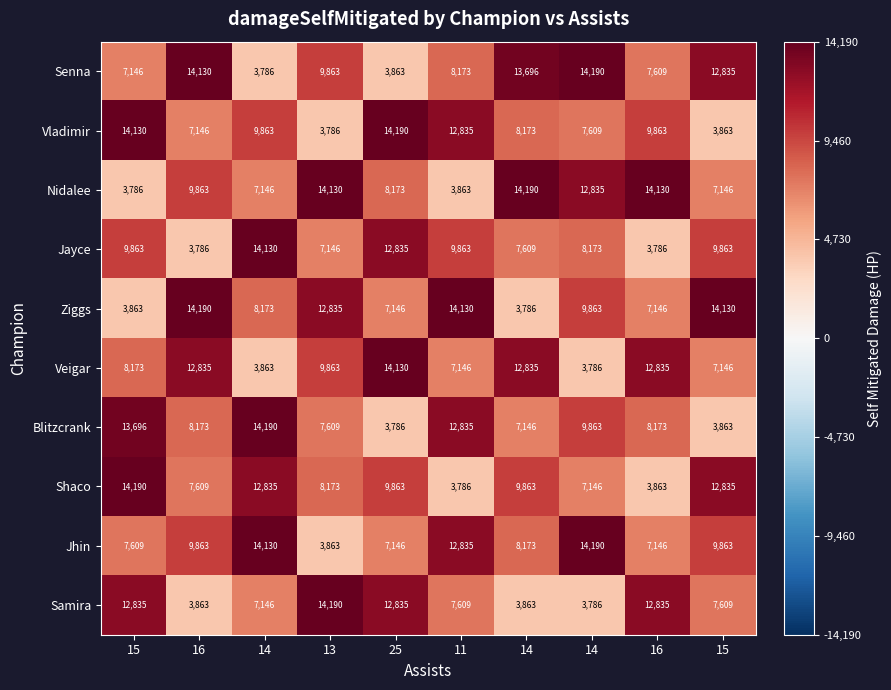

How many values in the Senna series are below 9863?

5